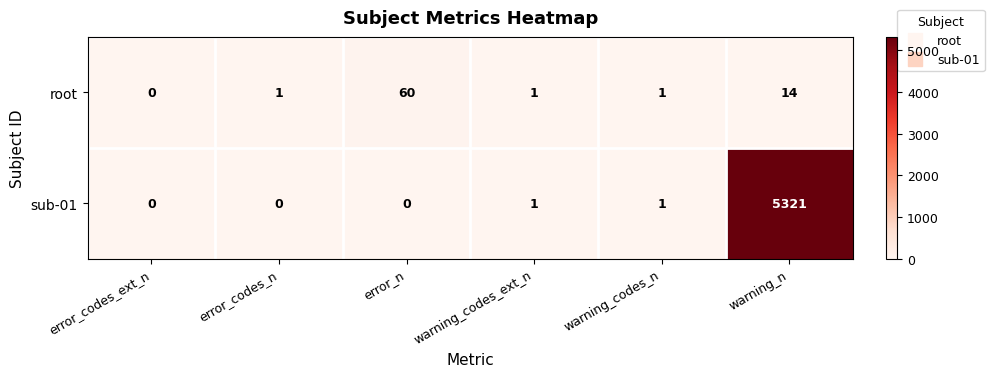

Which series changed the most between warning_codes_n and warning_n?

sub-01